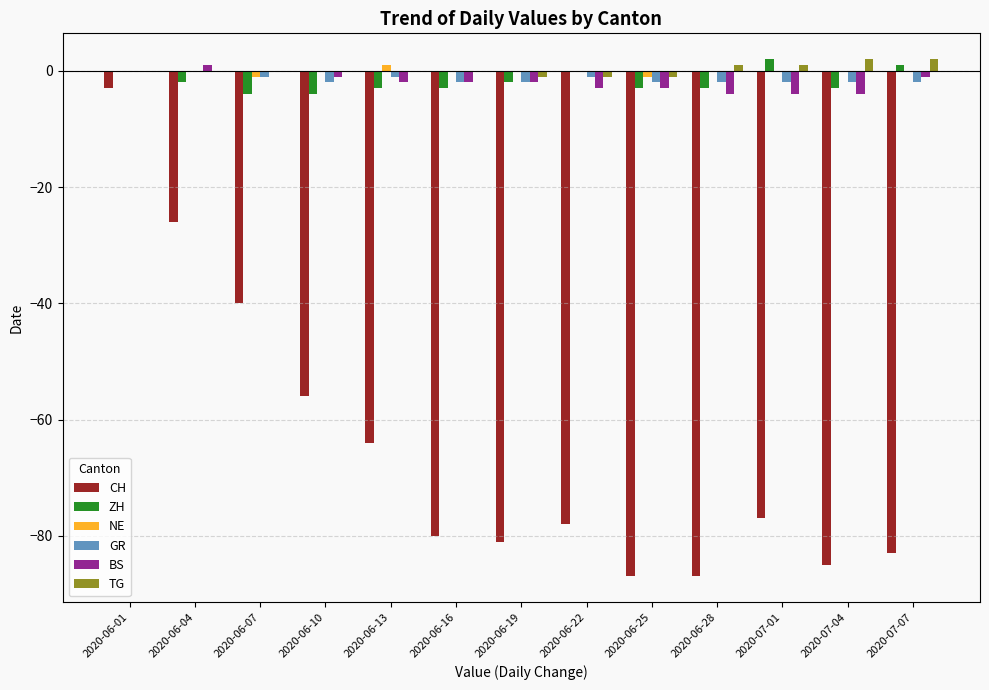

The ZH series shows -2 at 2020-06-04. True or false?

True